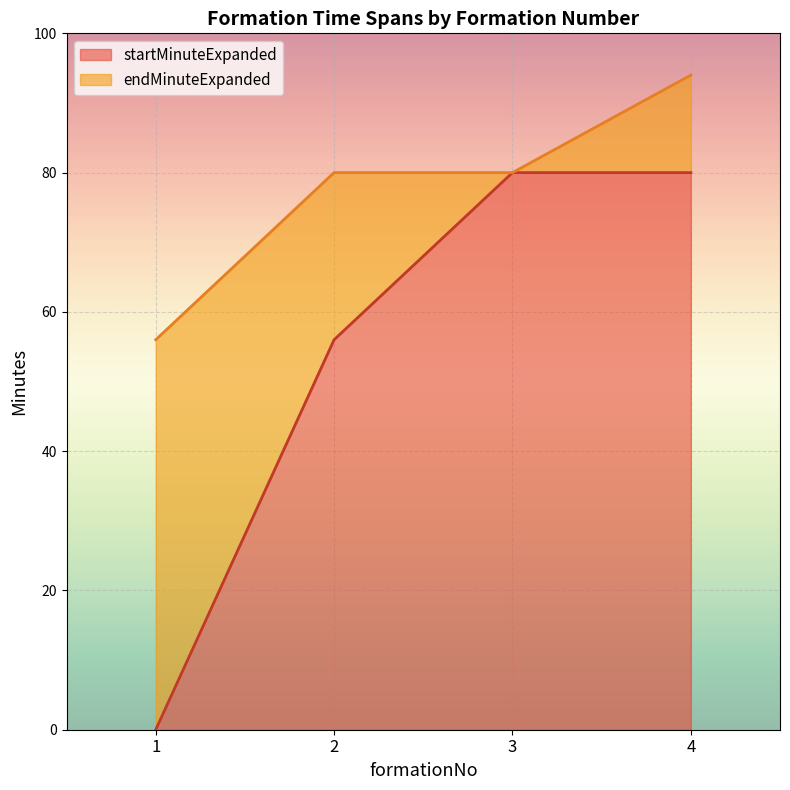

True or false: endMinuteExpanded and startMinuteExpanded cross at least once.

False